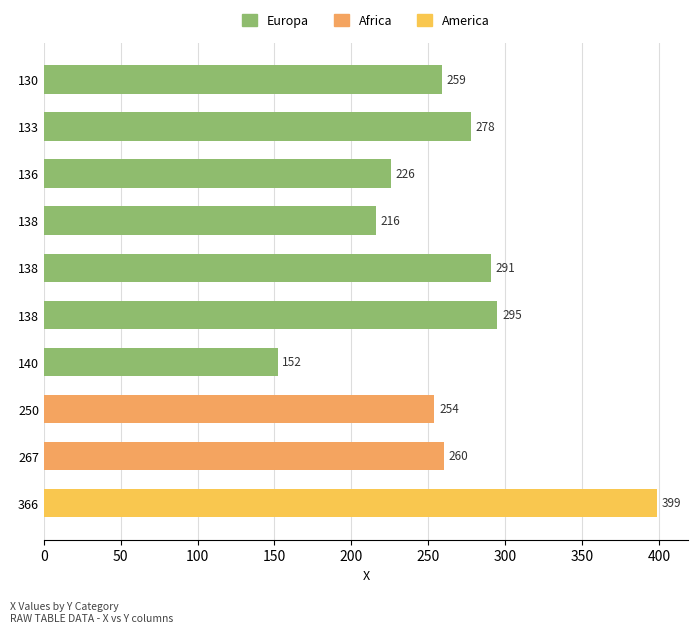

What is the average value?

263